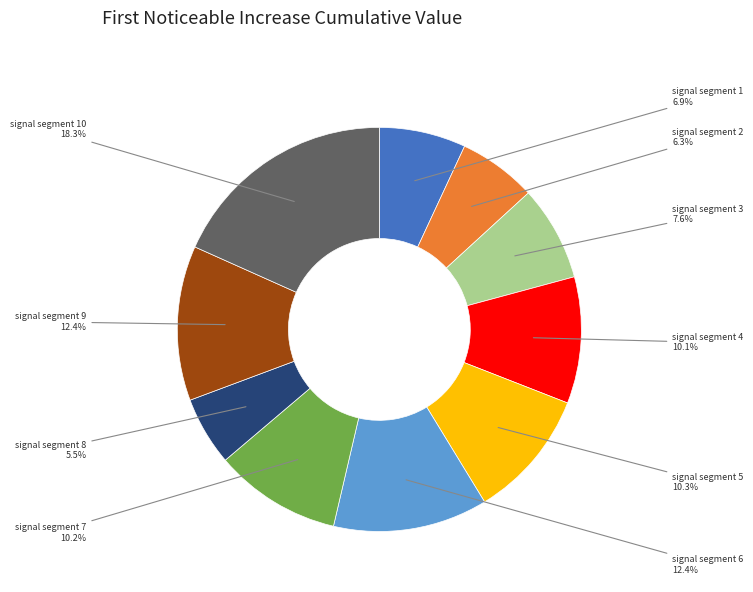

To the nearest percent, what is the difference between the largest and smallest slice percentages?

13%